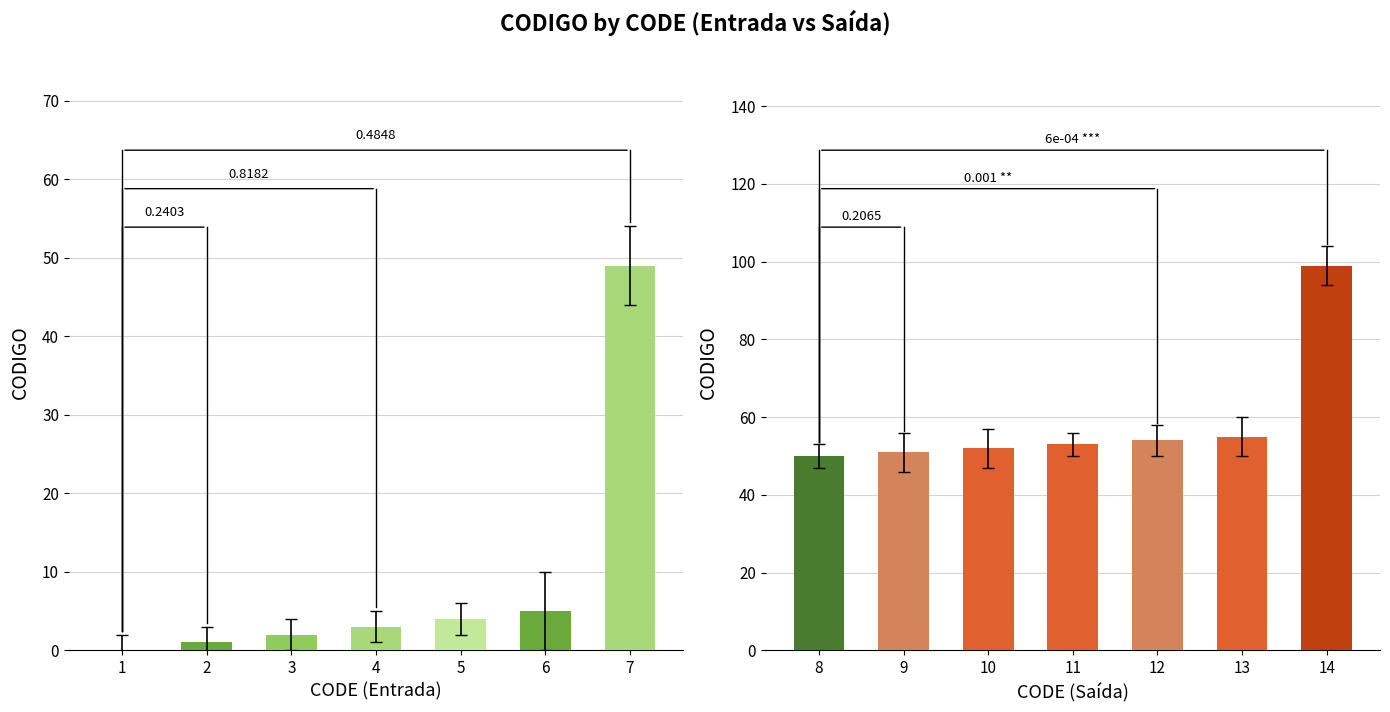

What is the value of the CODIGO (Saída) bar at the 5th from the left?

54